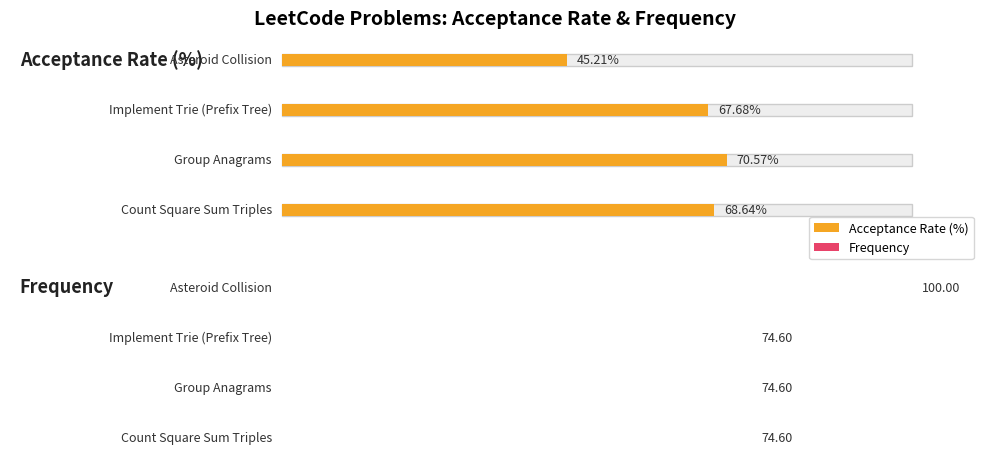

How many bars are there in each group?

2